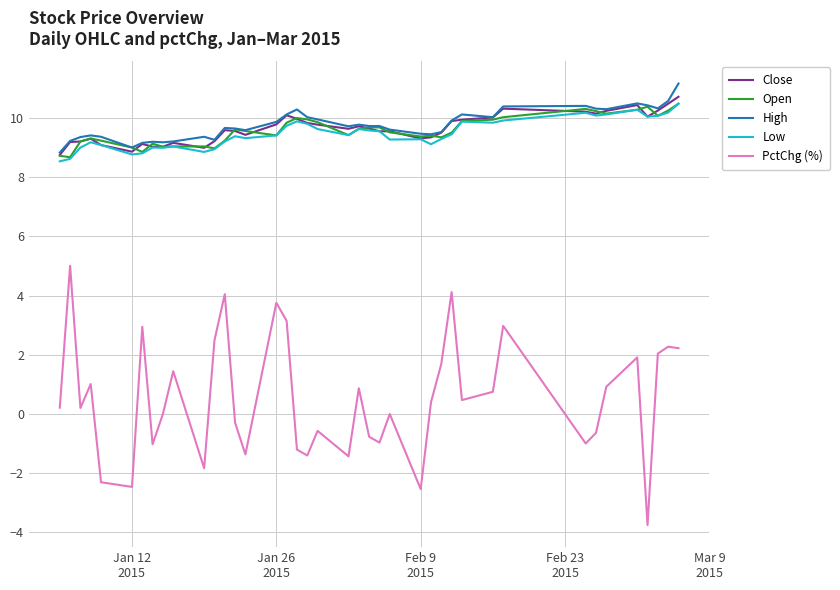

Does the chart have visible grid lines?

Yes